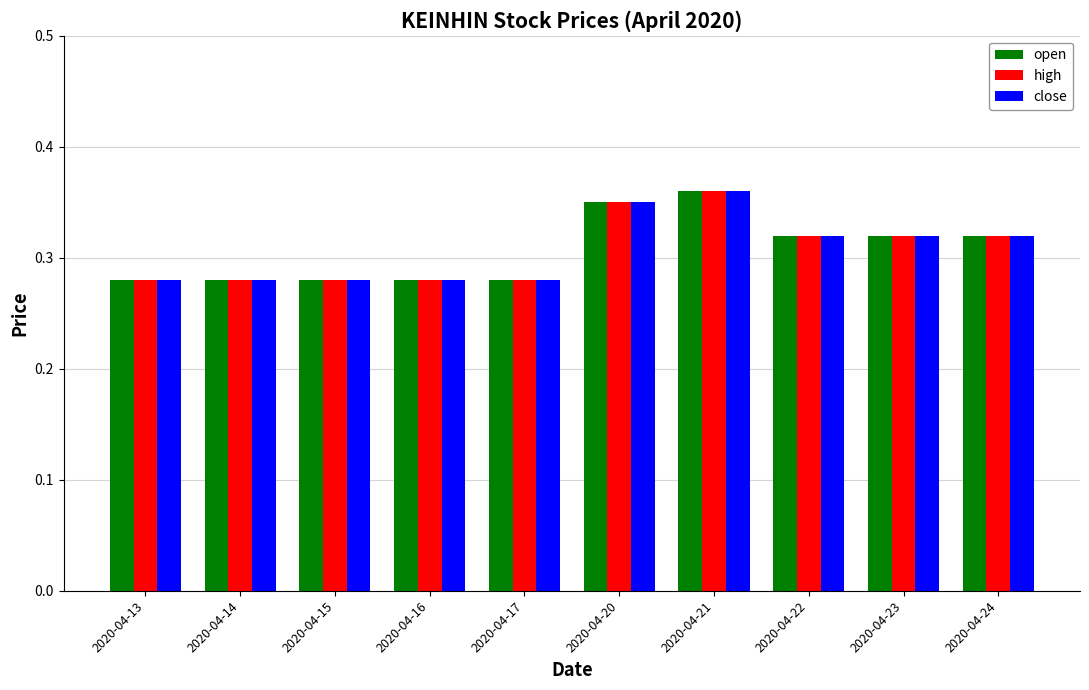

What is the total value across all series at 2020-04-22?

1.0